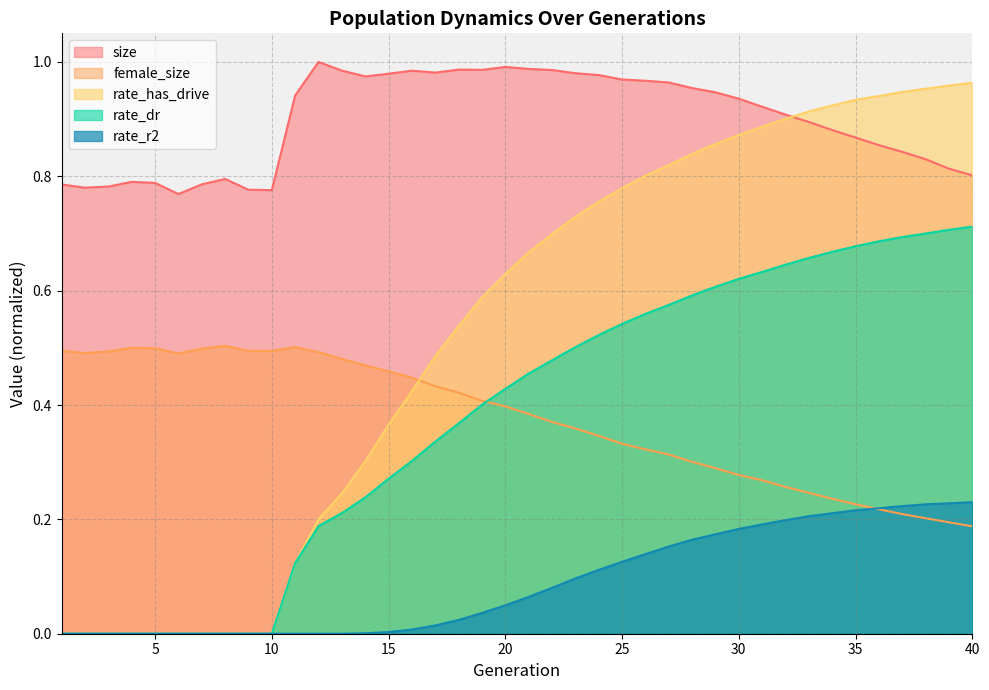

True or false: rate_dr and rate_has_drive cross at least once.

False